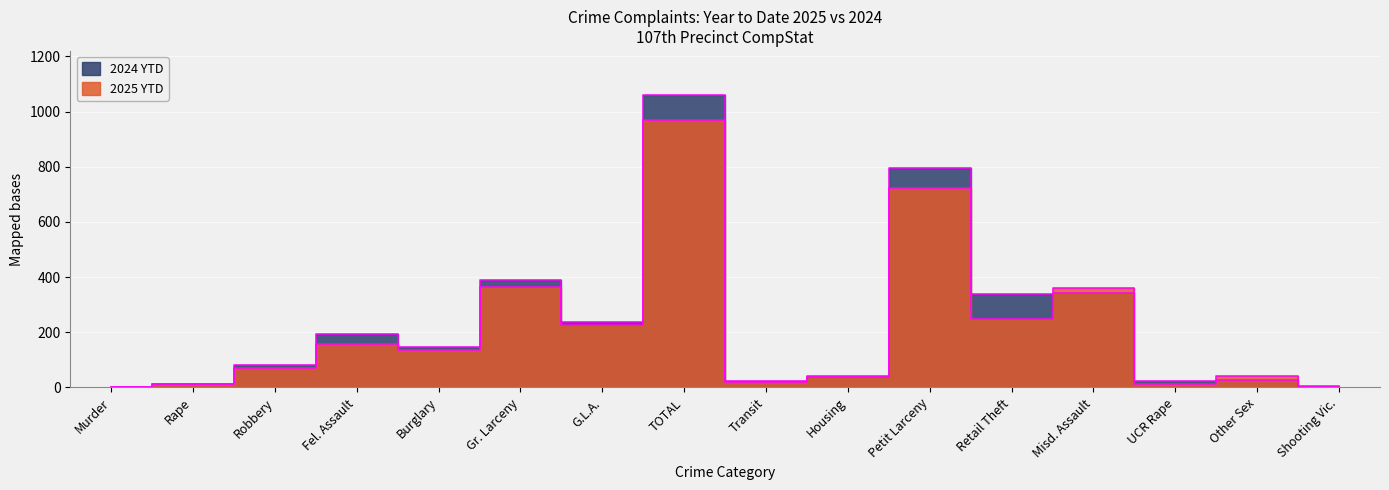

At which label is 2024 YTD closest to 532?

Gr. Larceny